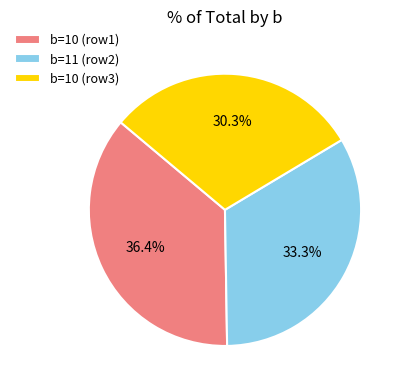

Approximately how many times larger is the value at b=10 (row3) compared to b=10 (row1)?

0.8